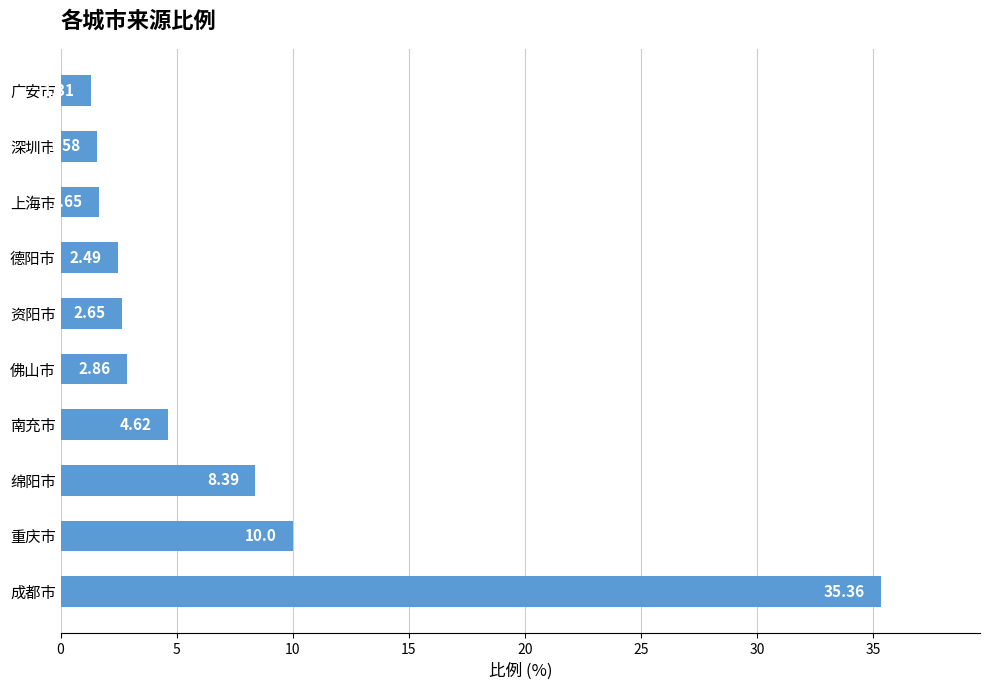

At which label is the value closest to 18?

重庆市